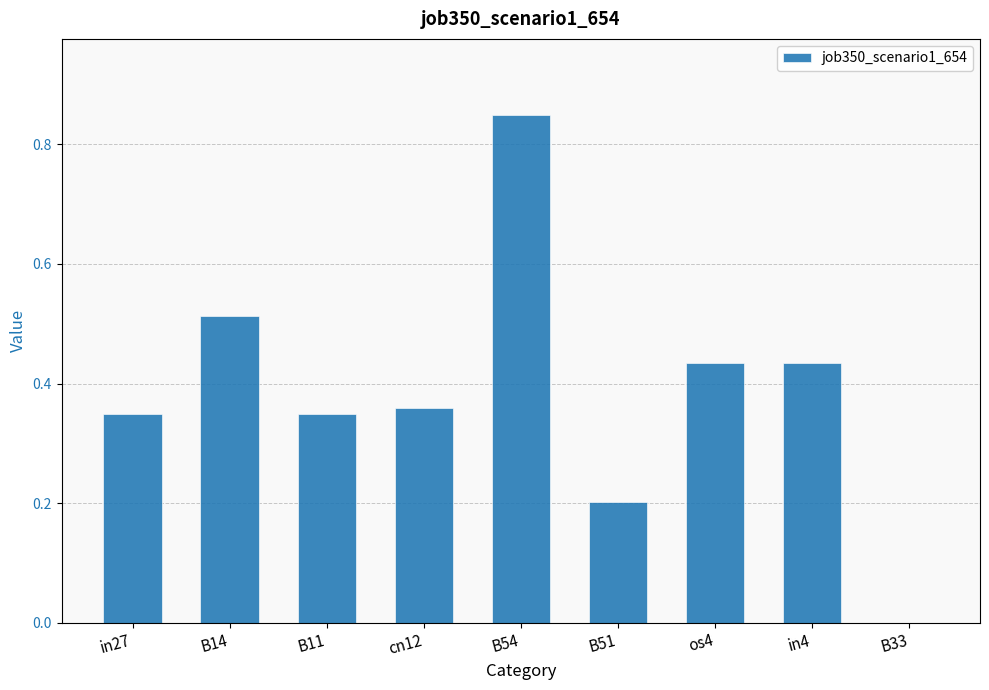

True or false: the data shows 0.2 at B11.

False